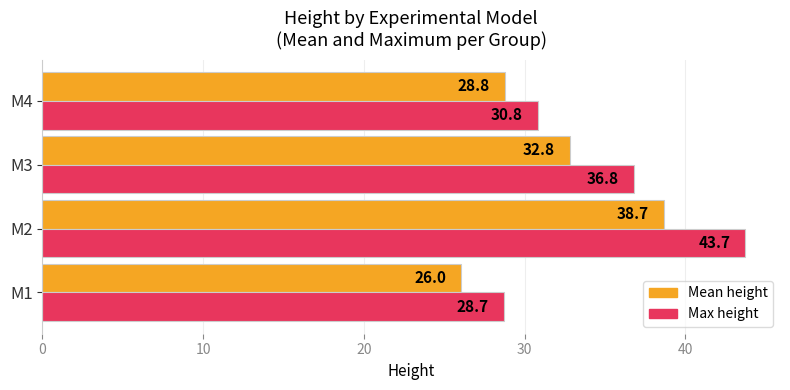

Which series has the largest total across all categories?

Max height